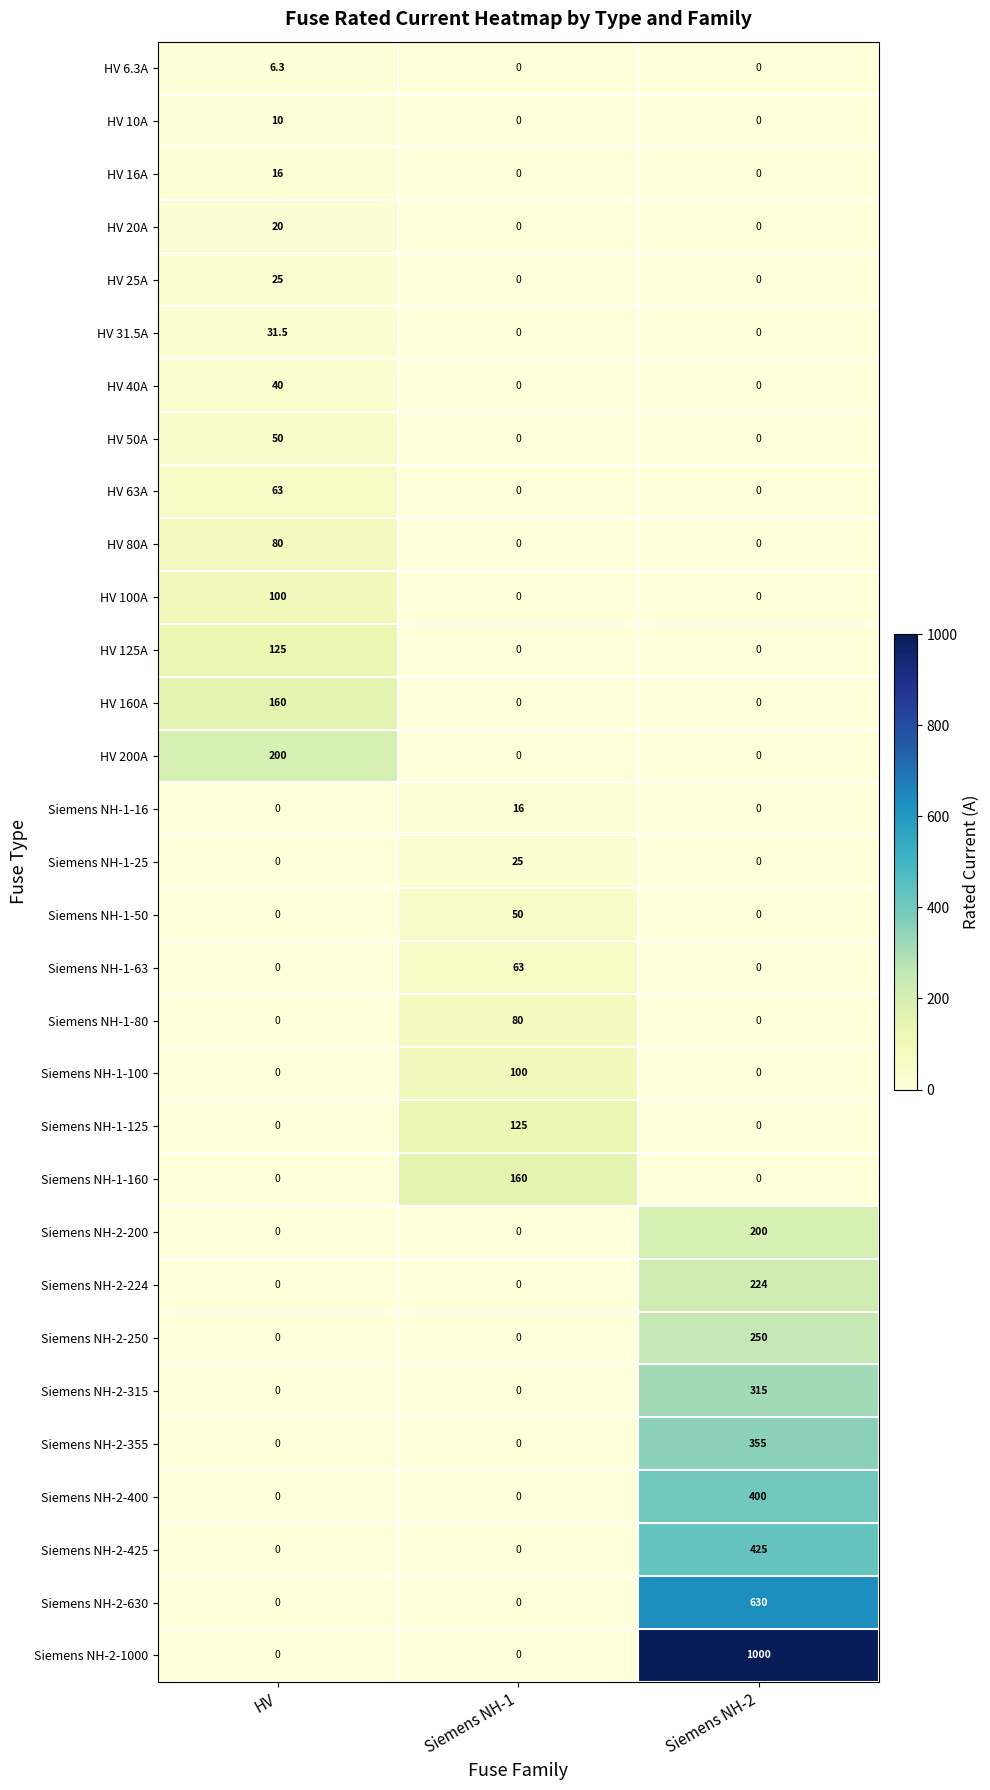

The HV 20A series shows 0.0 at Siemens NH-2. True or false?

True